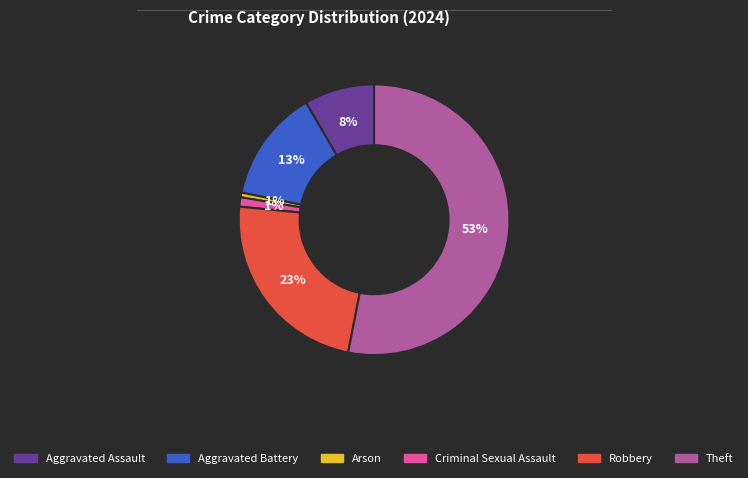

To the nearest percent, what percentage of the pie is Aggravated Assault?

8%